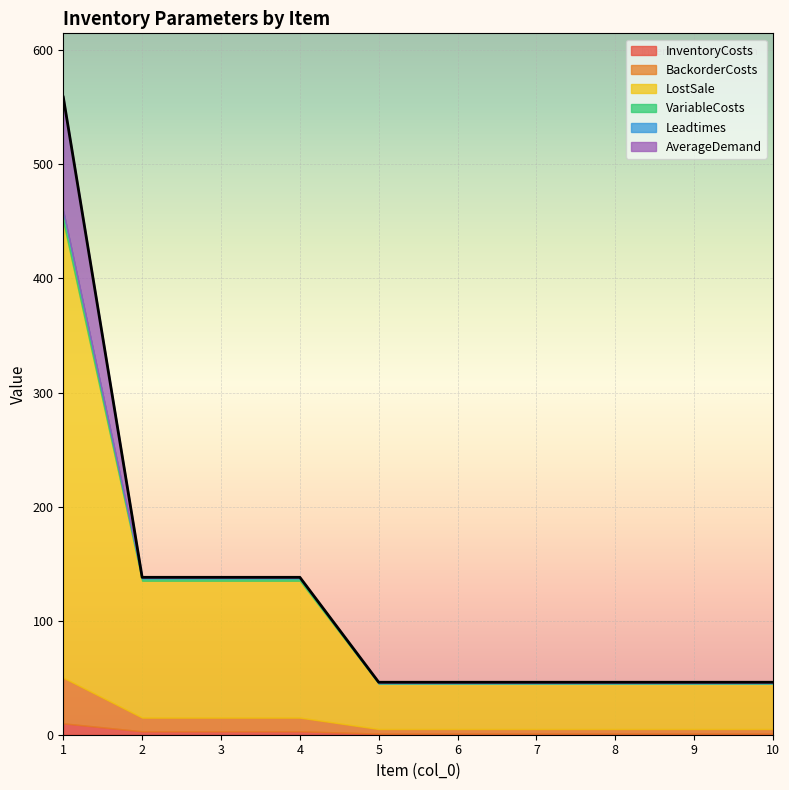

What is the difference between the second highest and minimum values in the VariableCosts series?

2